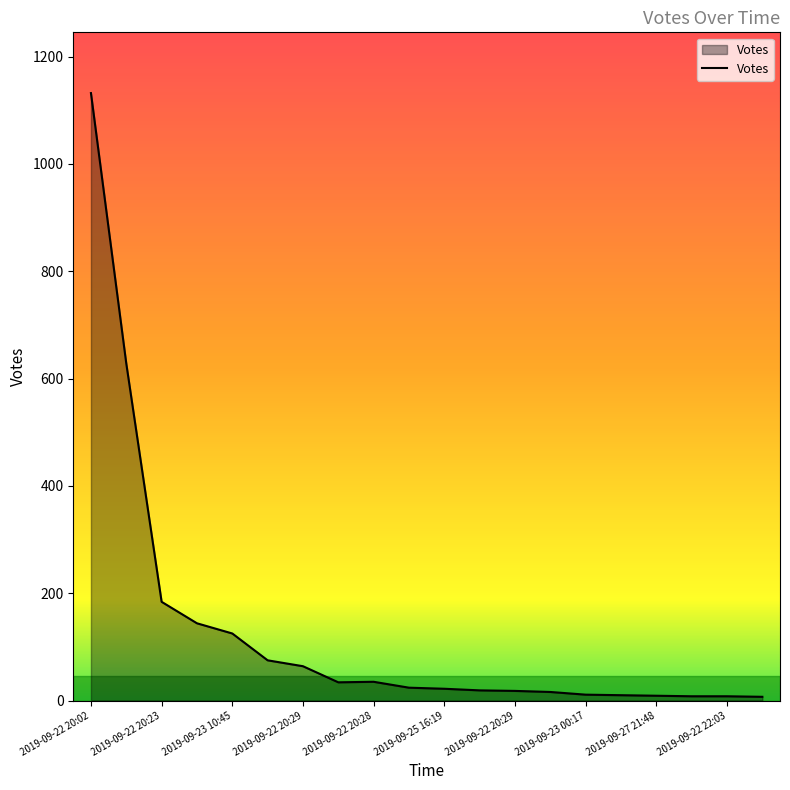

What is the greatest value displayed?

1132